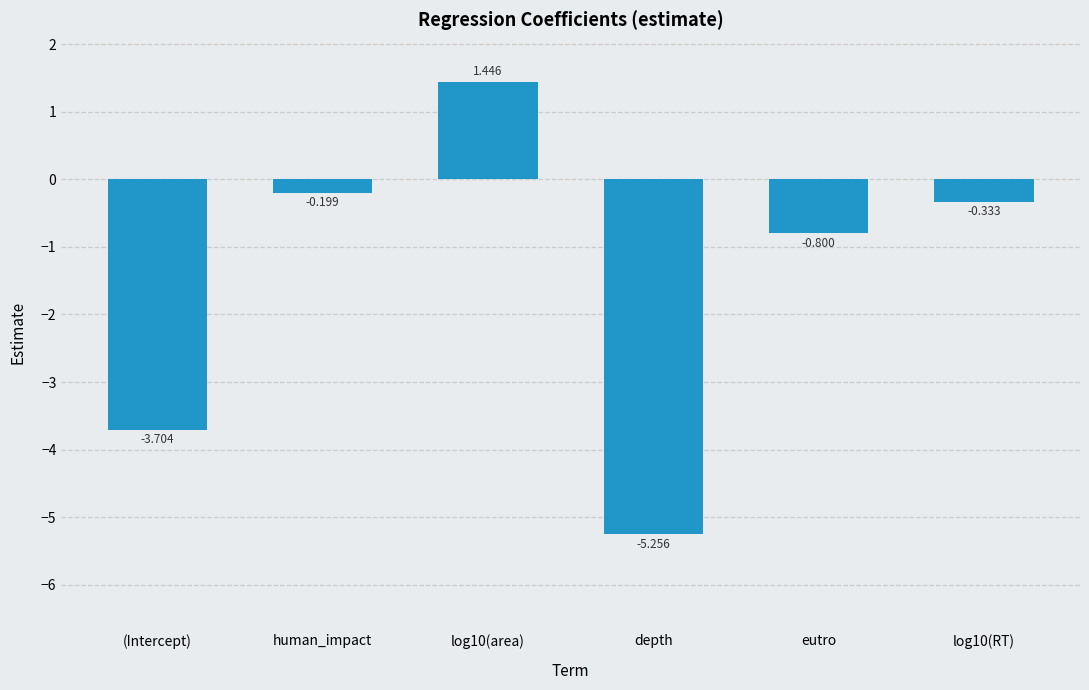

What is the sum of the values at log10(area) and human_impact?

1.2